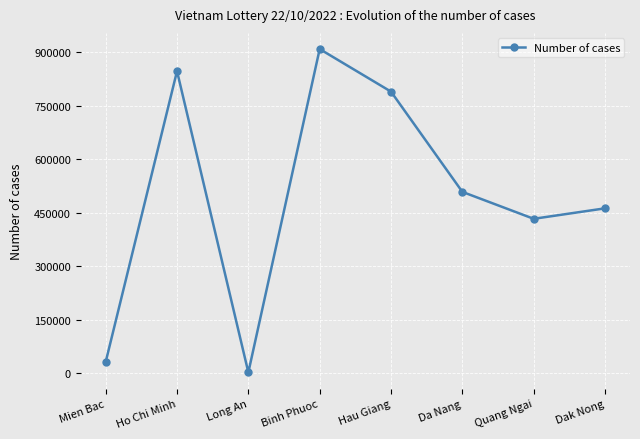

The chart shows a value of 846618 at Ho Chi Minh. True or false?

True